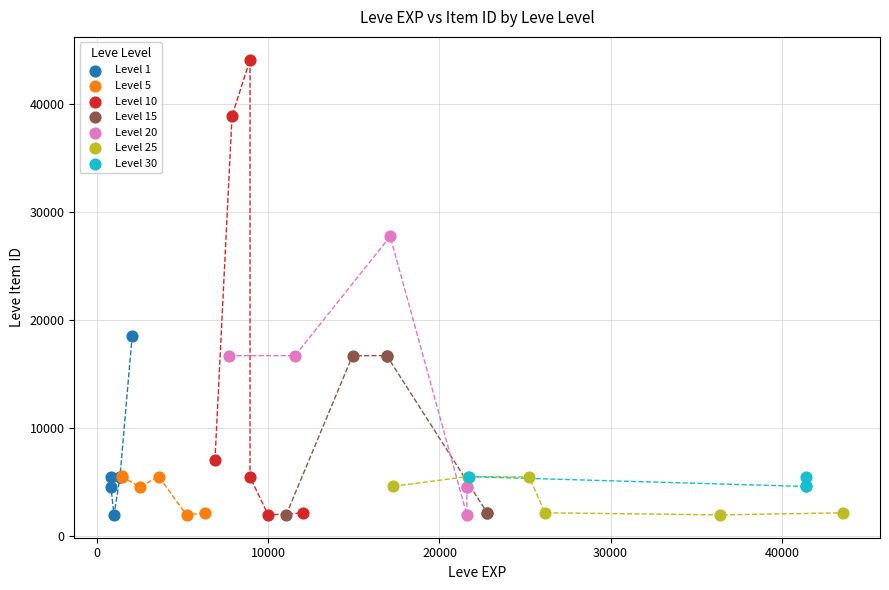

What are all the series names shown in the legend?

Level 1, Level 5, Level 10, Level 15, Level 20, Level 25, Level 30